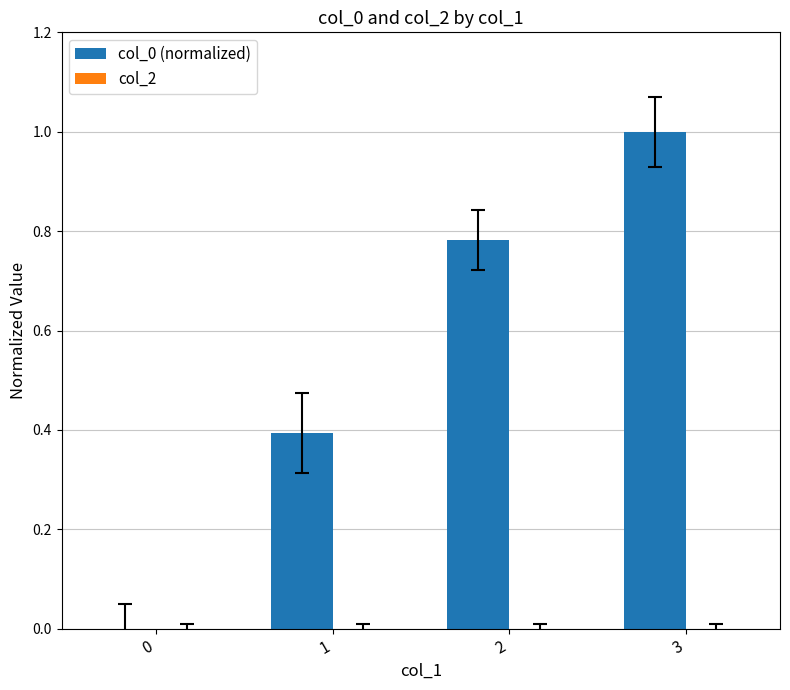

What is the sum of all values?

2.2